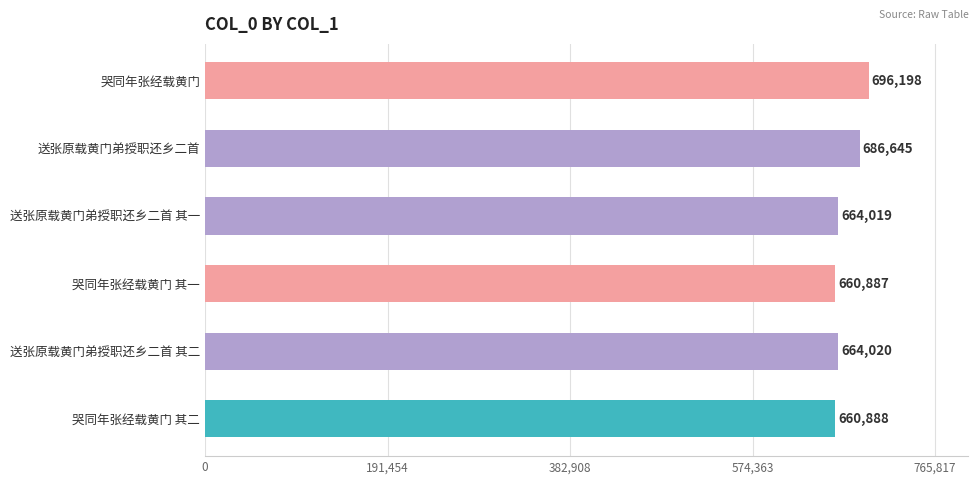

Reading bottom to top, what are all the values shown in this chart?

哭同年张经载黄门 其二=660888	送张原载黄门弟授职还乡二首 其二=664020	哭同年张经载黄门 其一=660887	送张原载黄门弟授职还乡二首 其一=664019	送张原载黄门弟授职还乡二首=686645	哭同年张经载黄门=696198